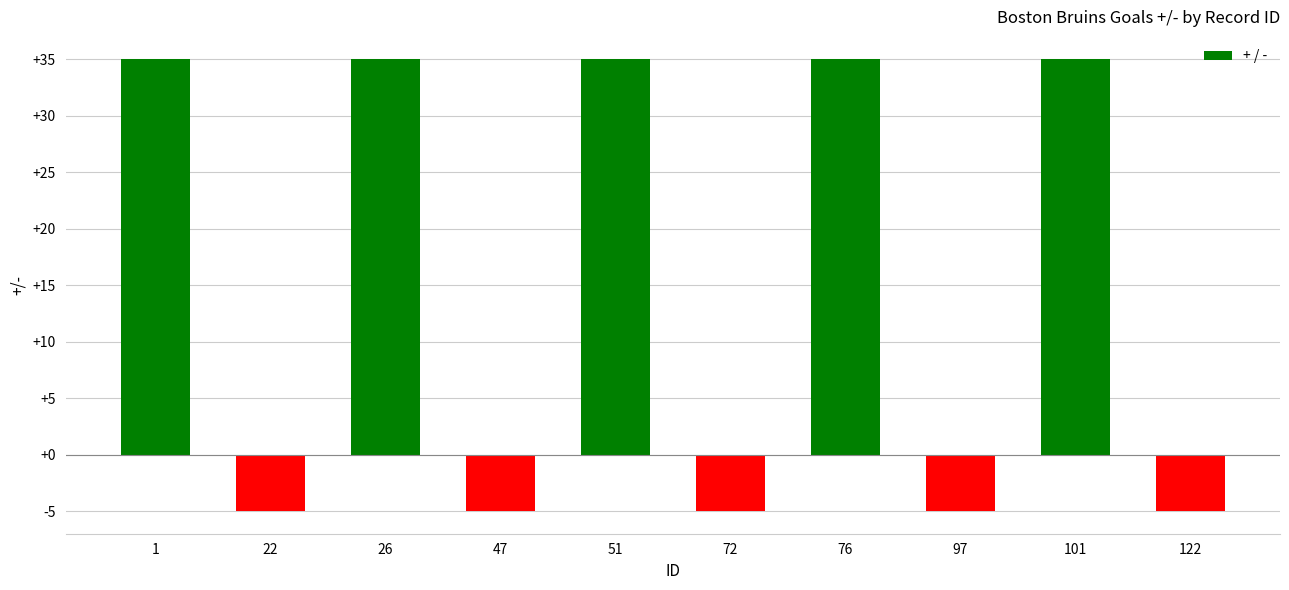

What is the greatest value displayed?

35